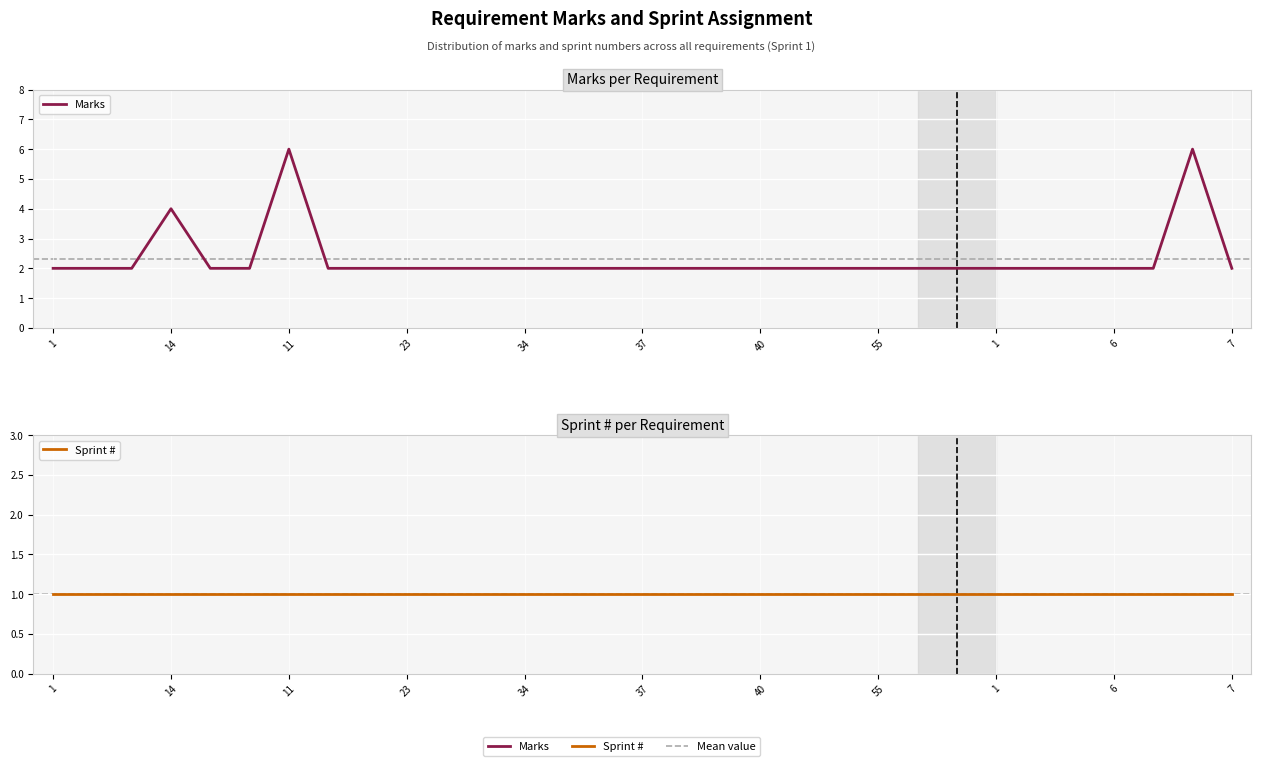

At 1, list the series in order from smallest to largest.

Sprint #, Marks